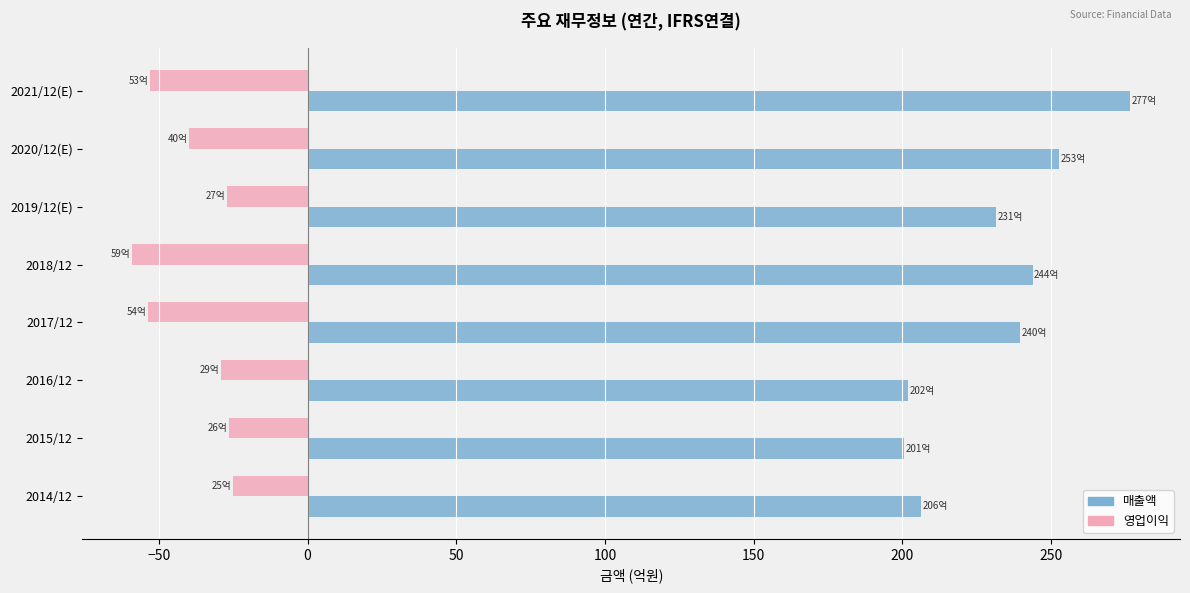

Rank the series by their average value, from lowest to highest.

영업이익, 매출액